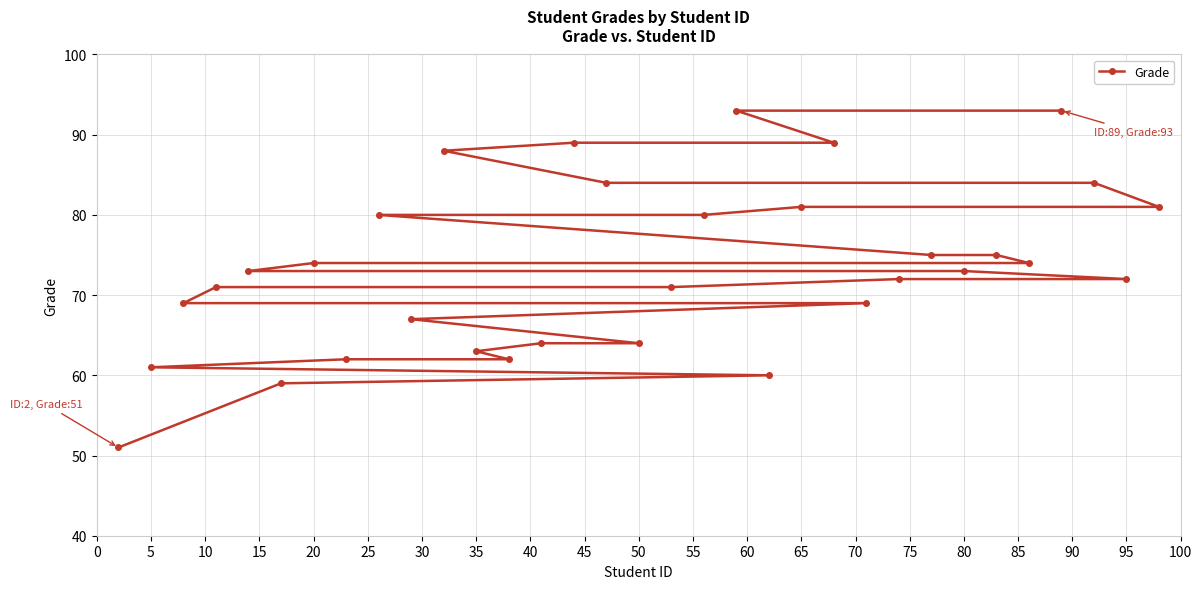

The value at 95 is 122. True or false?

False